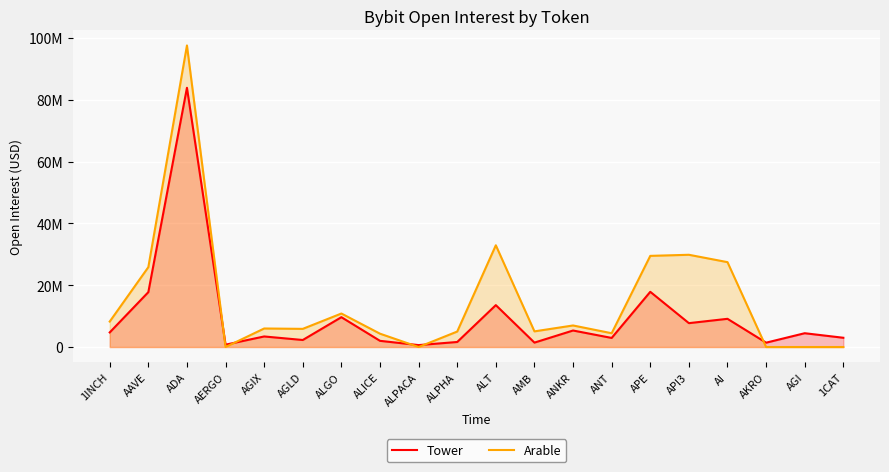

How many data points in Arable are less than 5994599?

10